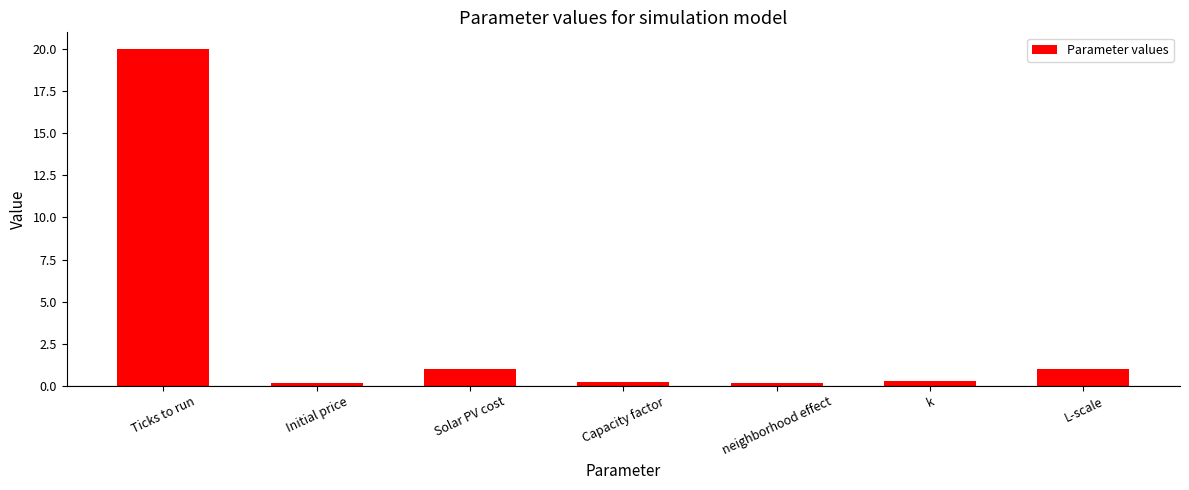

Which has a higher value, L-scale or neighborhood effect?

L-scale